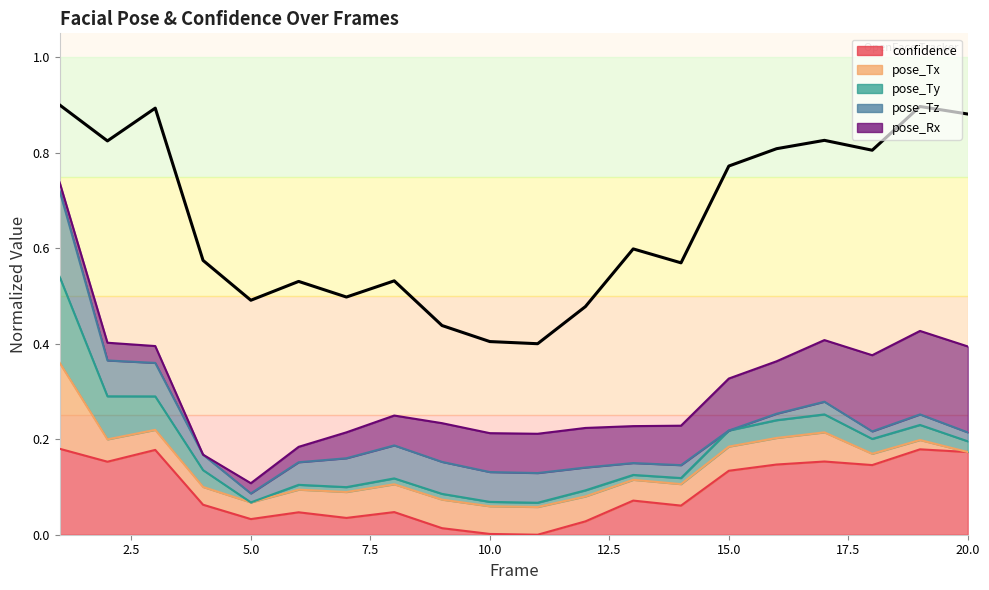

Between 9 and 15.0, which is larger?

15.0